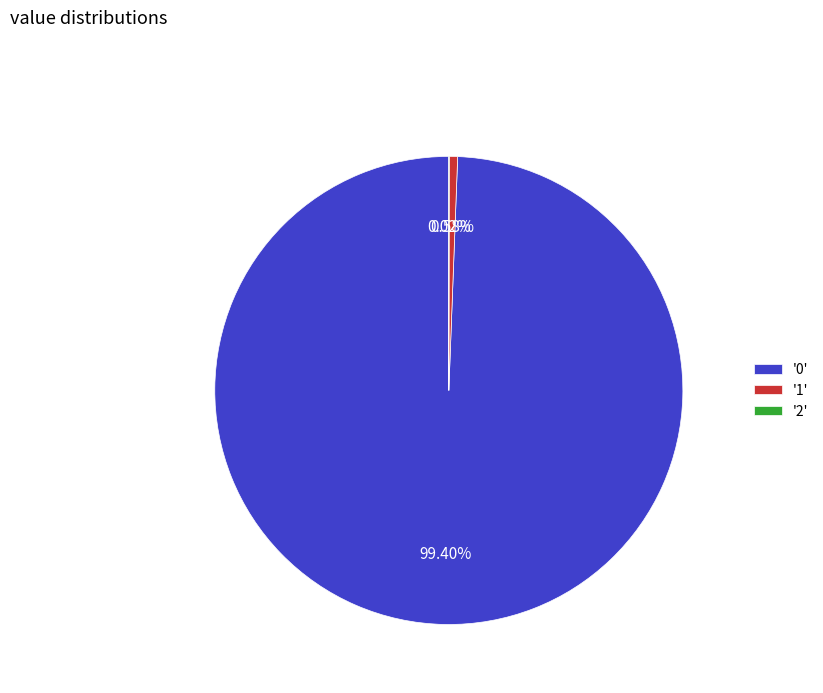

Combined, do '0' and '1' account for over 50%?

Yes